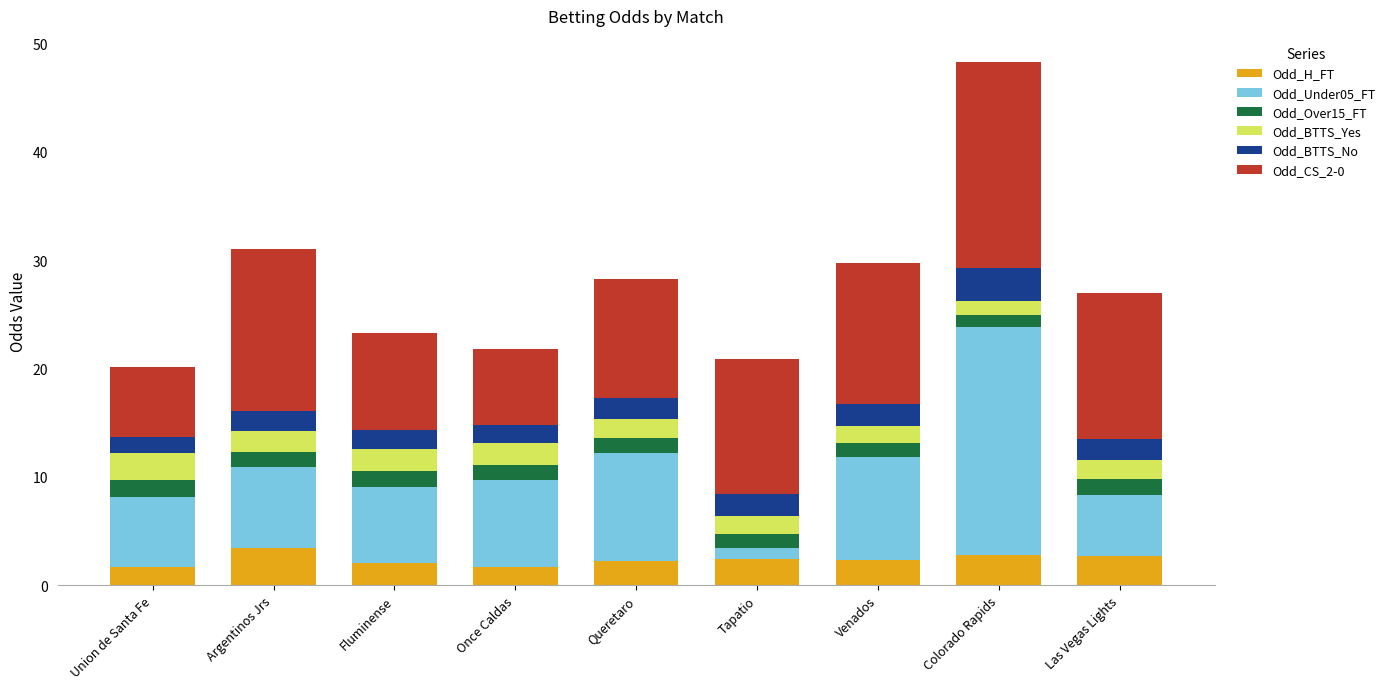

What is the difference between the second highest and minimum values in the Odd_H_FT series?

1.1